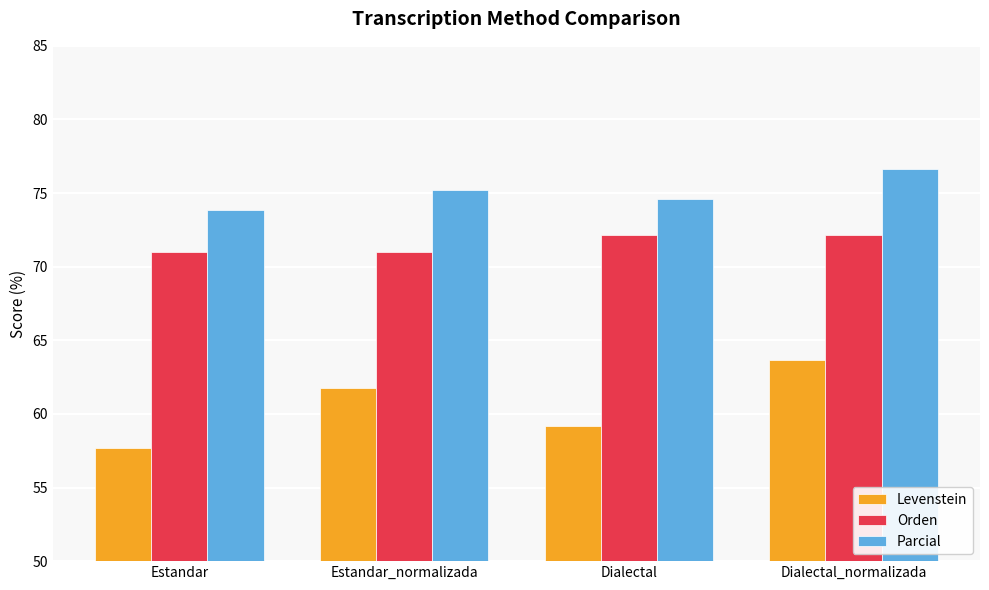

What is the difference between the maximum and second lowest values in the Parcial series?

2.1